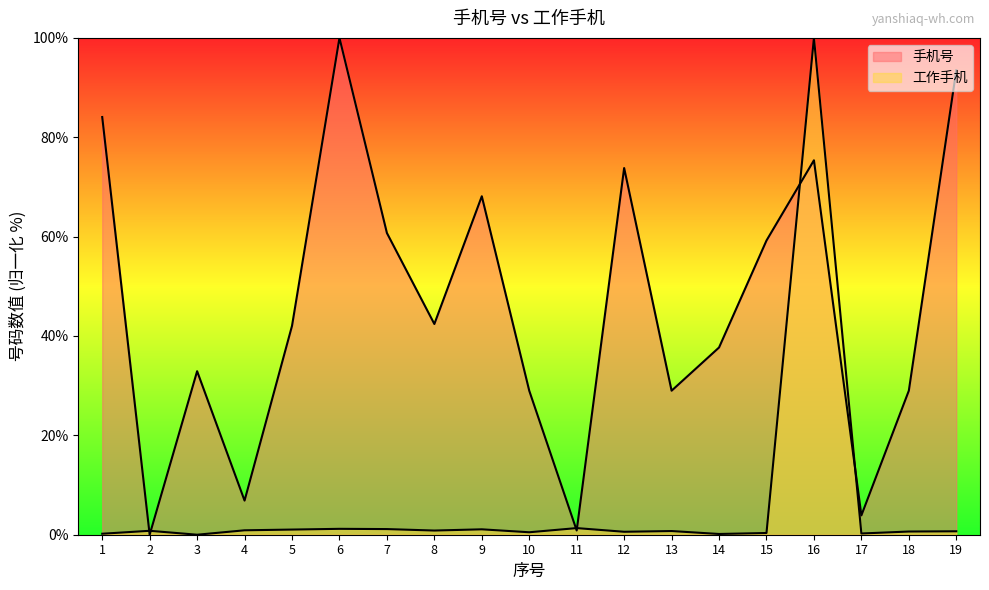

Which series has the largest total across all categories?

手机号